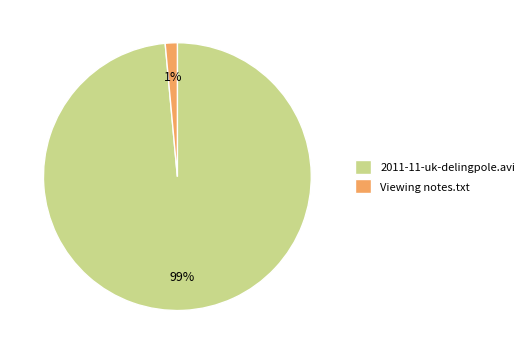

Which has a higher value, 2011-11-uk-delingpole.avi or Viewing notes.txt?

2011-11-uk-delingpole.avi